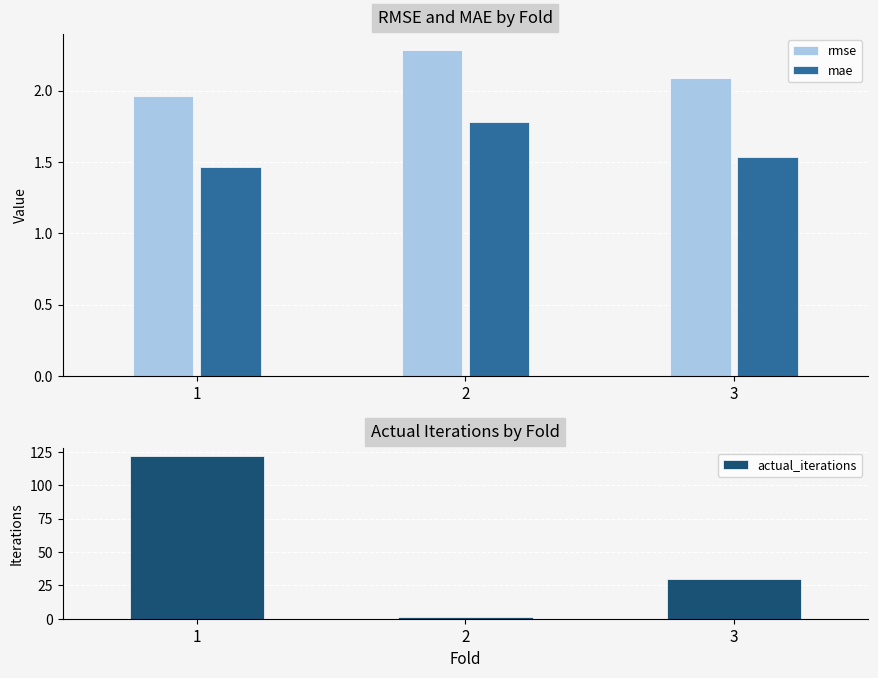

True or false: rmse has a value of 2.3 at 2.

True